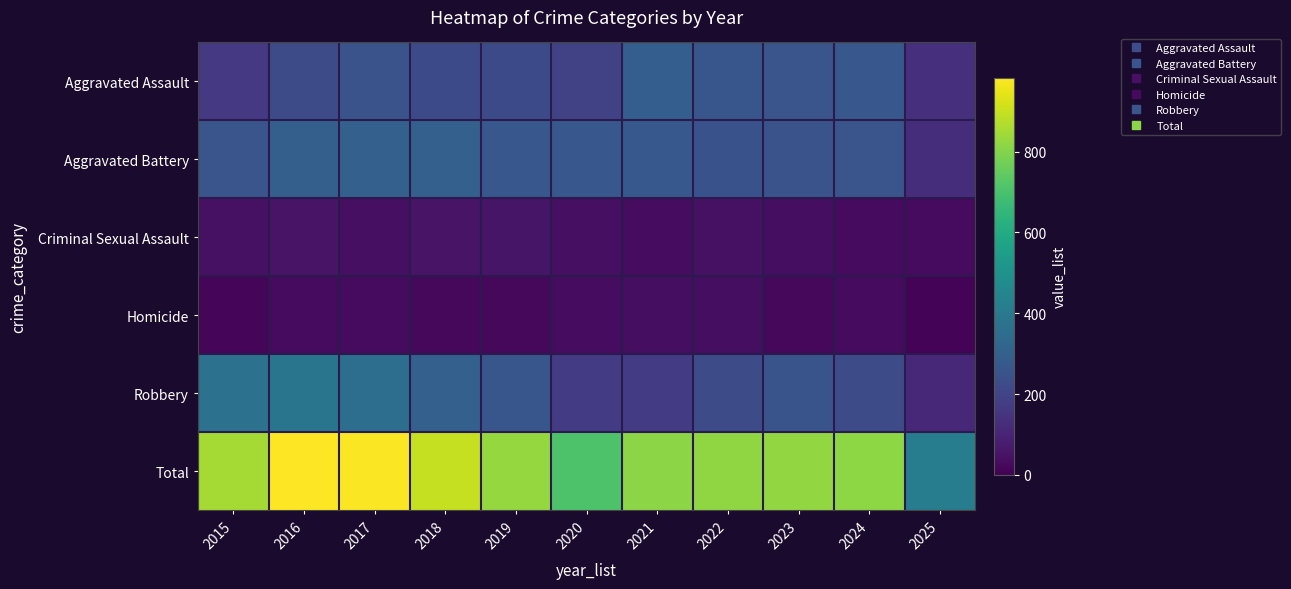

Which series changed the most between 2020 and 2024?

Total